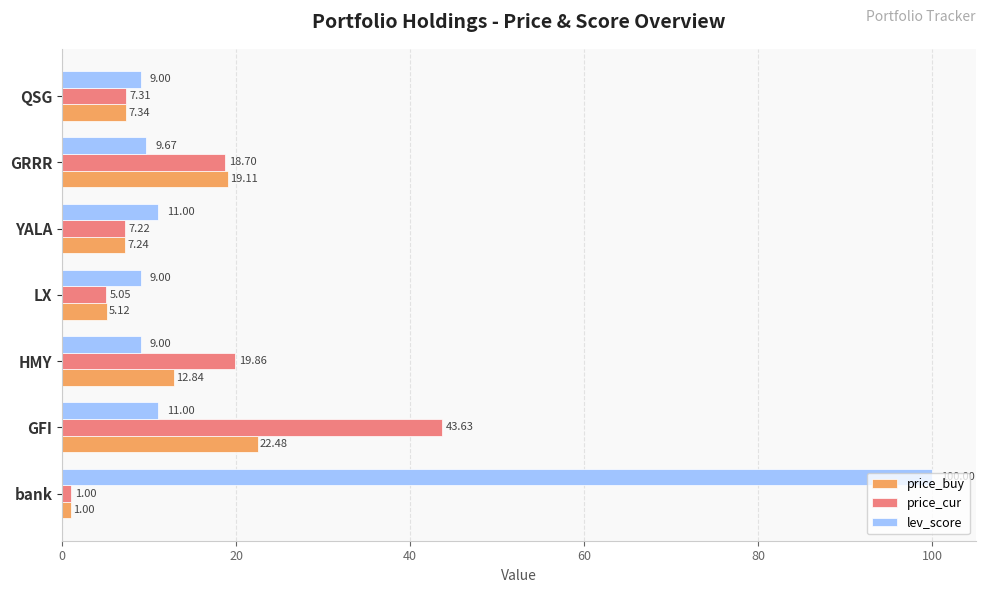

At which label is price_cur closest to 22?

HMY